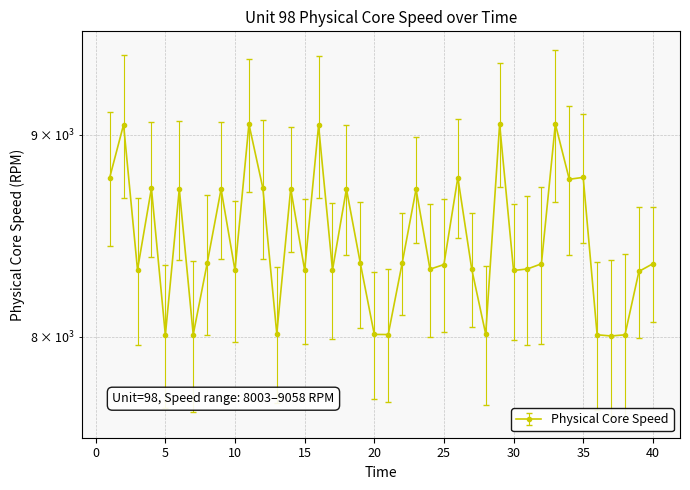

What is the greatest value displayed?

9057.7